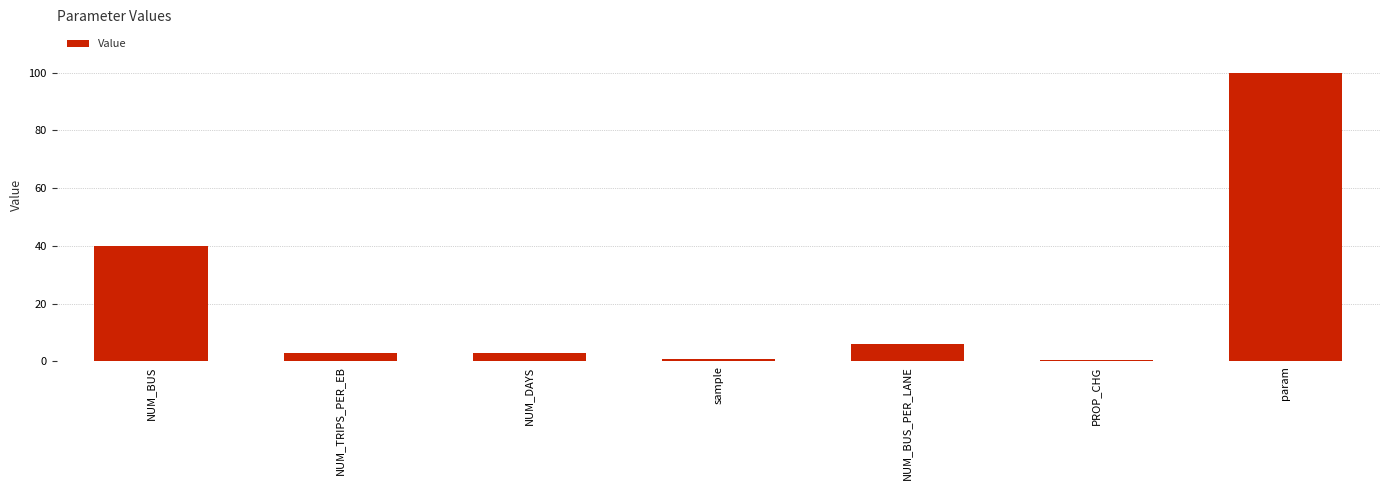

What is the sum of all values?

153.5